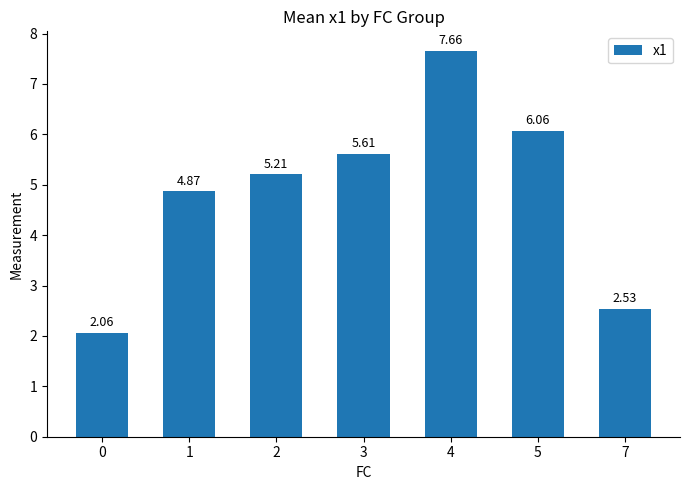

The value at 4 is 12.8. True or false?

False